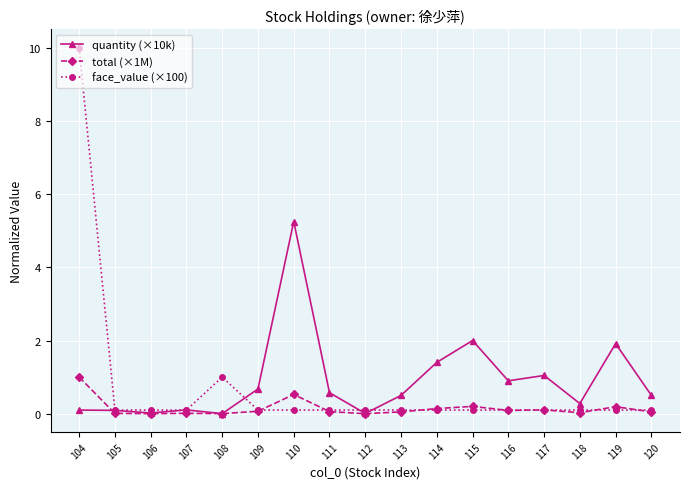

True or false: face_value (×100) has more than 0 interior local peaks.

True